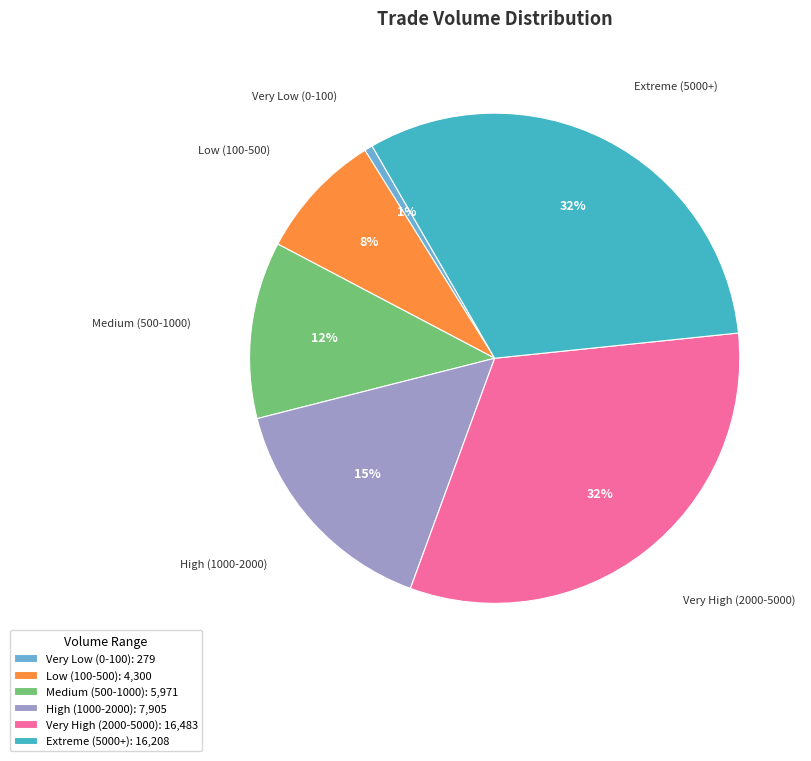

How many segments does this pie chart have?

6